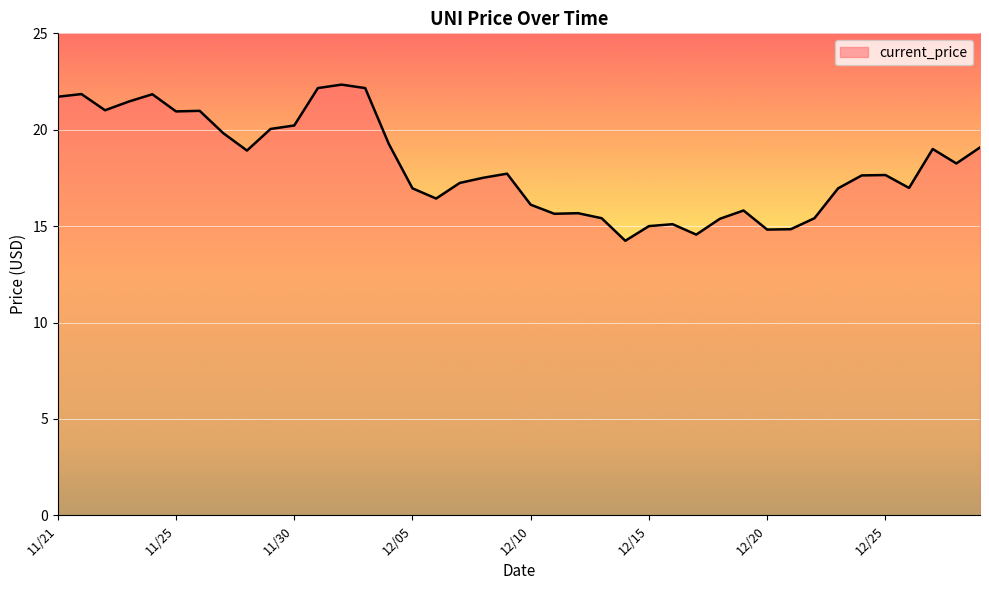

What is the difference between the maximum and minimum values?

8.1